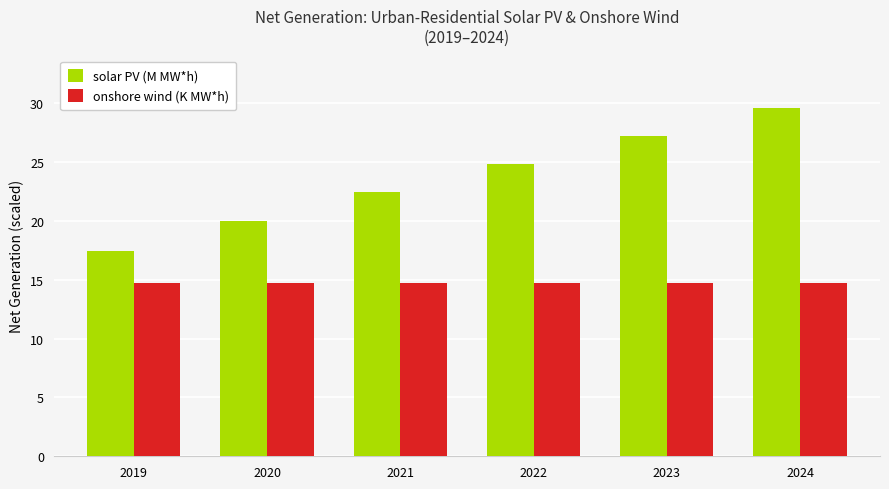

What is the value of the onshore wind (K MW*h) bar at the 6th from the left?

14.7